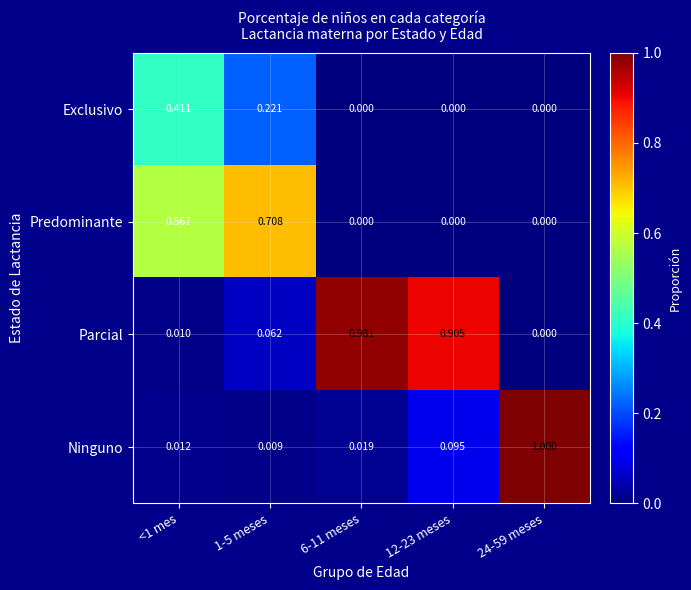

Count the number of categories in the chart.

5